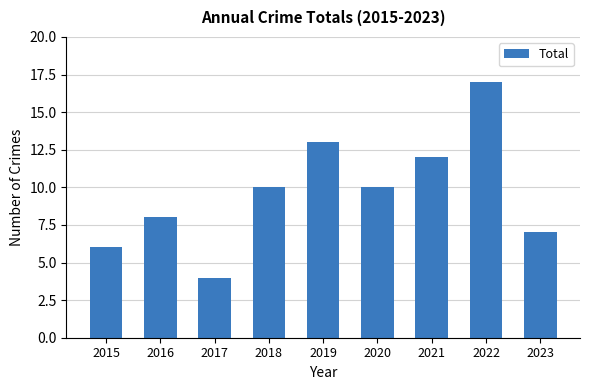

What is the difference between the maximum and minimum values?

13